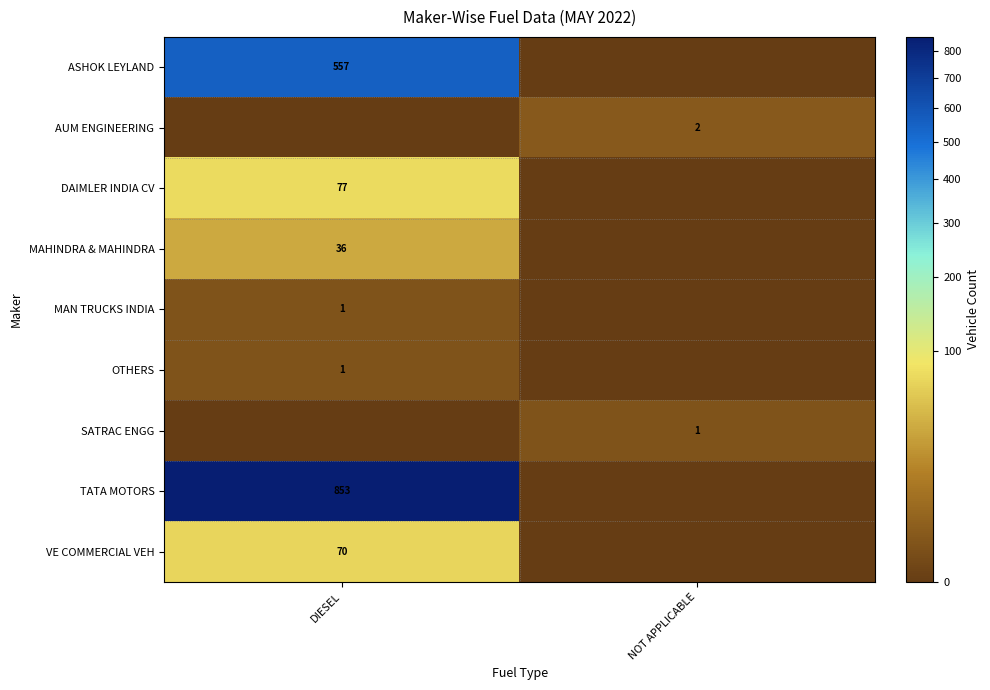

At how many categories does at least one series exceed 583?

1